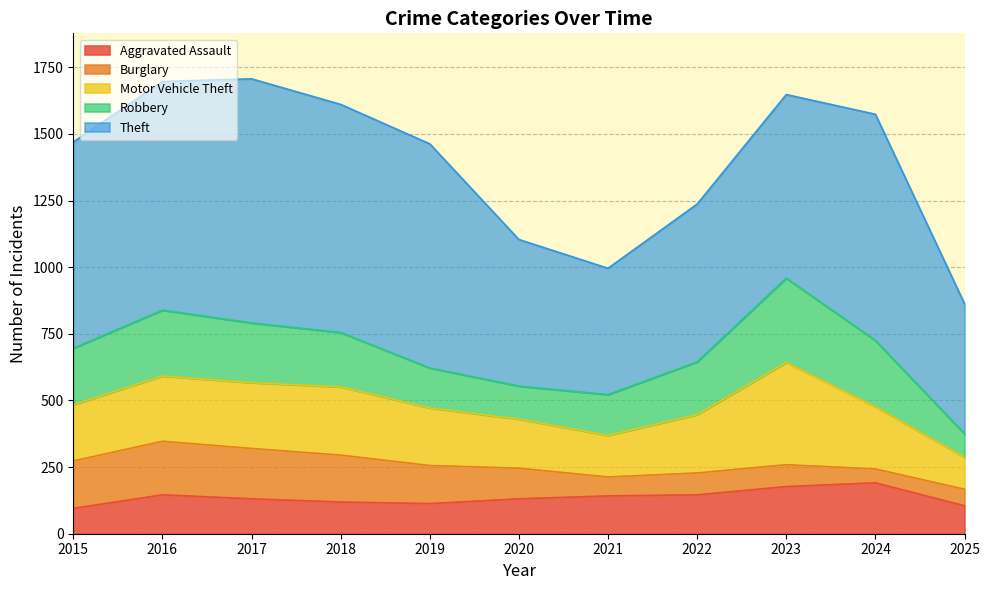

Reading left to right, extract all data points from this chart.

Aggravated Assault: 2015=95	2016=146	2017=131	2018=119	2019=113	2020=131	2021=142	2022=146	2023=177	2024=191	2025=105
Burglary: 2015=178	2016=201	2017=189	2018=176	2019=143	2020=115	2021=71	2022=82	2023=82	2024=52	2025=62
Motor Vehicle Theft: 2015=211	2016=245	2017=247	2018=256	2019=216	2020=184	2021=156	2022=219	2023=384	2024=234	2025=120
Robbery: 2015=212	2016=247	2017=224	2018=204	2019=150	2020=124	2021=153	2022=198	2023=316	2024=248	2025=88
Theft: 2015=774	2016=858	2017=916	2018=856	2019=841	2020=550	2021=474	2022=592	2023=689	2024=849	2025=488